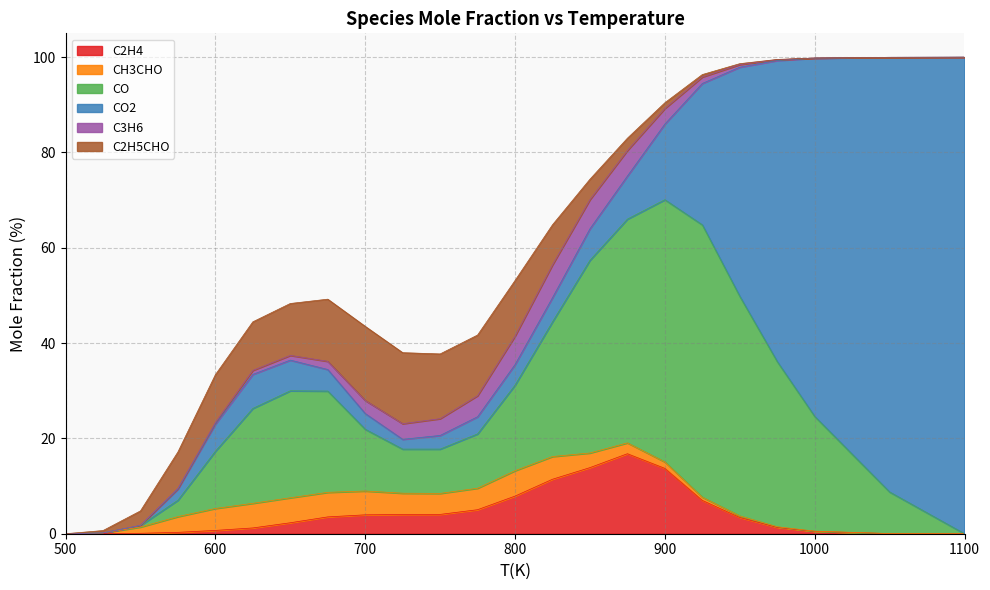

Reading left to right, extract all data points from this chart.

C2H4: 500=0.0	525=0.0	550=0.1	575=0.3	600=0.7	625=1.2	650=2.3	675=3.5	700=4.0	725=4.0	750=4.1	775=5.0	800=7.9	825=11.4	850=13.9	875=16.8	900=13.7	925=7.0	950=3.4	975=1.3	1000=0.5	1050=0.0	1100=0.0
CH3CHO: 500=0.0	525=0.2	550=1.3	575=3.3	600=4.6	625=5.2	650=5.2	675=5.1	700=5.0	725=4.5	750=4.4	775=4.5	800=5.3	825=4.8	850=3.1	875=2.3	900=1.4	925=0.7	950=0.3	975=0.1	1000=0.0	1050=0.0	1100=0.0
CO: 500=0.0	525=0.0	550=0.3	575=3.4	600=12.0	625=19.9	650=22.4	675=21.3	700=13.0	725=9.3	750=9.3	775=11.4	800=18.0	825=28.3	850=40.4	875=47.0	900=55.0	925=57.1	950=46.1	975=34.7	1000=24.1	1050=8.7	1100=0.0
CO2: 500=0.0	525=0.0	550=0.0	575=2.3	600=5.7	625=7.1	650=6.4	675=4.5	700=3.3	725=2.1	750=2.9	775=3.6	800=4.3	825=5.1	850=6.6	875=9.0	900=15.9	925=29.7	950=48.1	975=63.2	1000=75.2	1050=91.2	1100=100.0
C3H6: 500=0.0	525=0.0	550=0.0	575=0.2	600=0.3	625=0.8	650=1.0	675=1.7	700=2.7	725=3.3	750=3.5	775=4.4	800=6.0	825=6.9	850=6.1	875=5.4	900=3.3	925=1.3	950=0.5	975=0.2	1000=0.0	1050=0.0	1100=0.0
C2H5CHO: 500=0.0	525=0.5	550=3.0	575=7.6	600=10.0	625=10.2	650=10.9	675=13.0	700=15.6	725=14.9	750=13.6	775=12.7	800=11.7	825=8.4	850=4.3	875=2.6	900=1.2	925=0.5	950=0.2	975=0.1	1000=0.0	1050=0.0	1100=0.0